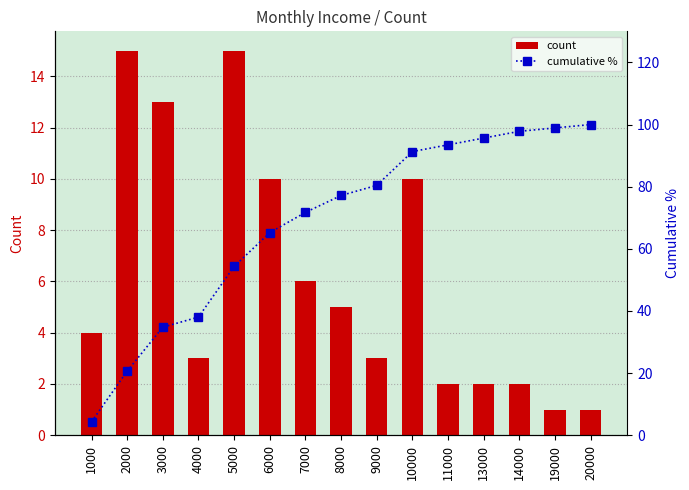

What is the sum of the count values at 4000 and 5000?

18